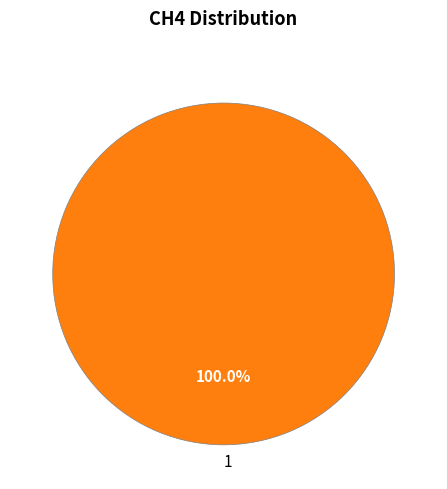

Rank the categories by value from lowest to highest.

1